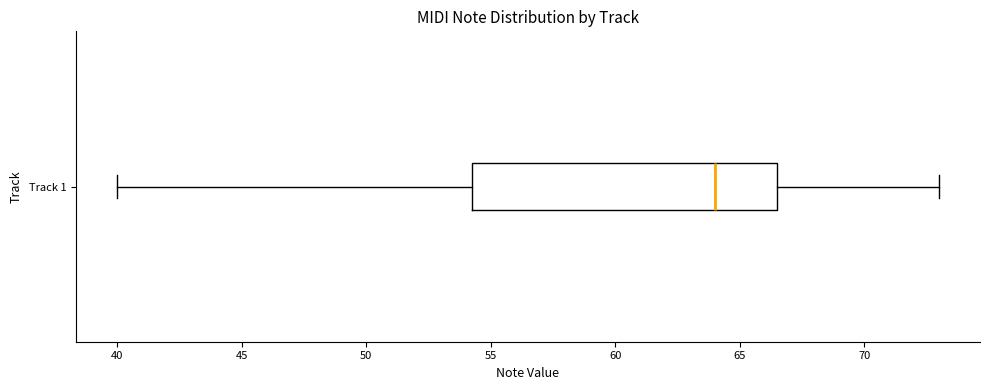

Where does the left whisker of the box for Track 1 end on the x-axis? The values are not printed on the chart, so give them approximately, as read against the axis.

40.0